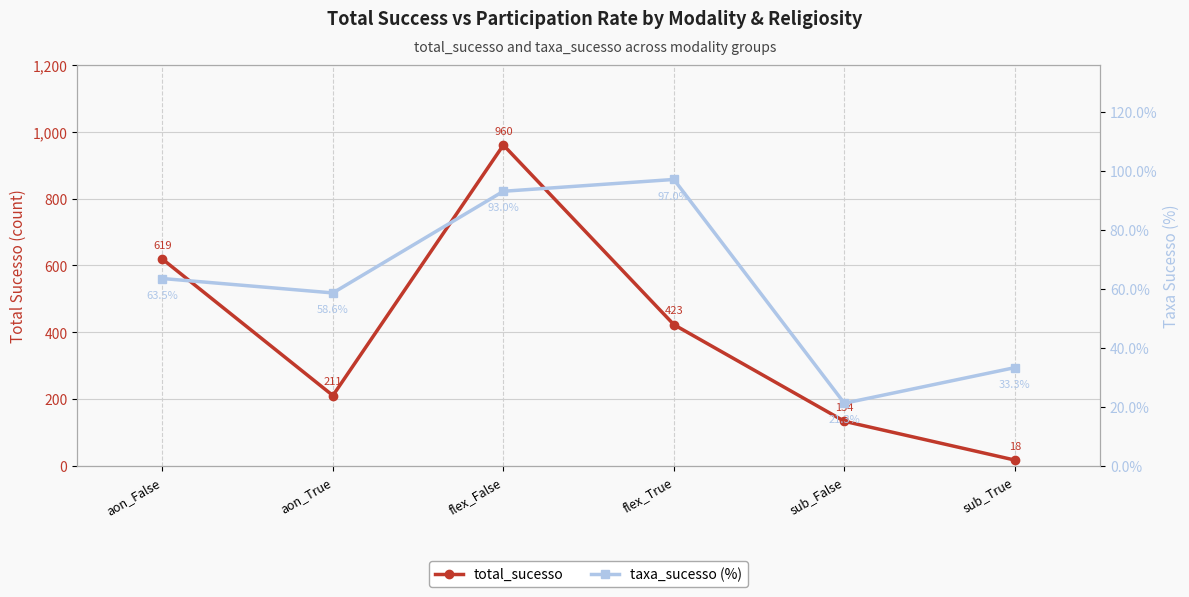

What is the label of the 2nd point from the right?

sub_False